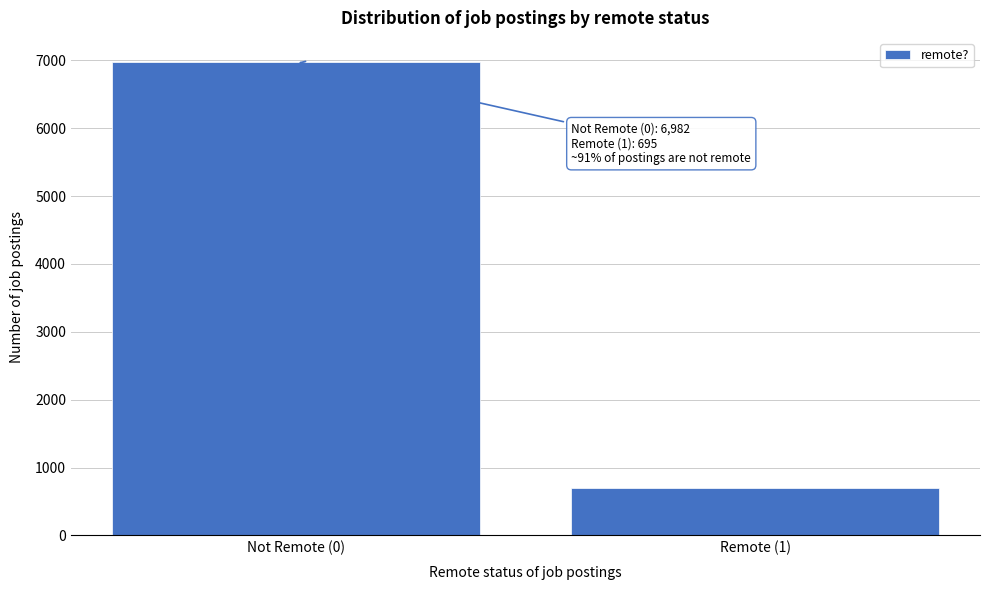

Reading right to left, extract all data points from this chart.

695	6982